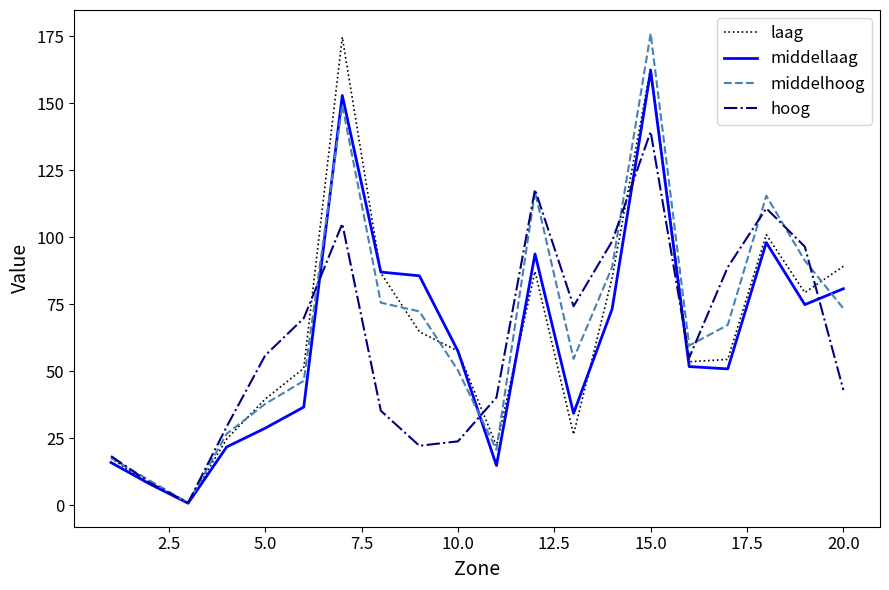

What is the average value of the laag series?

64.3